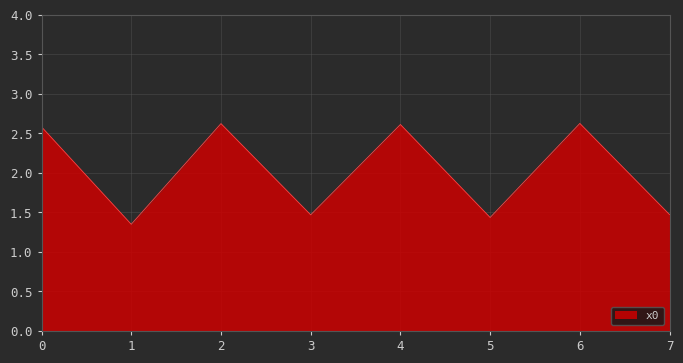

How many values exceed 2?

4